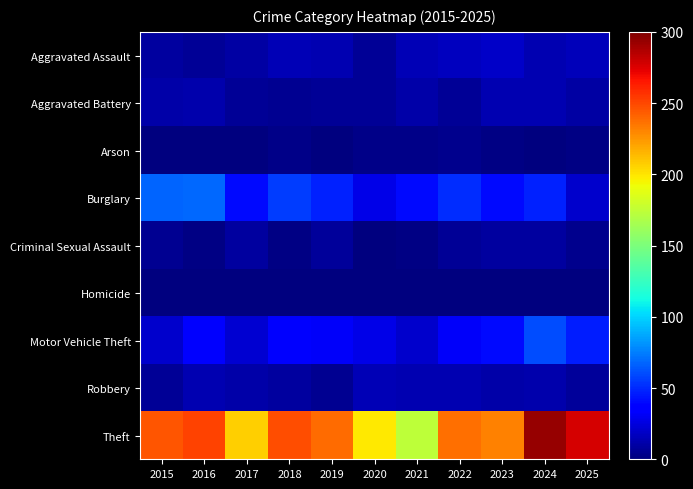

How many data points does each series have?

11